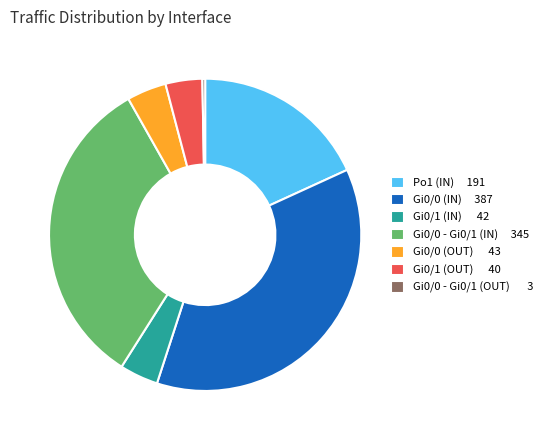

Count the number of slices in the pie.

7